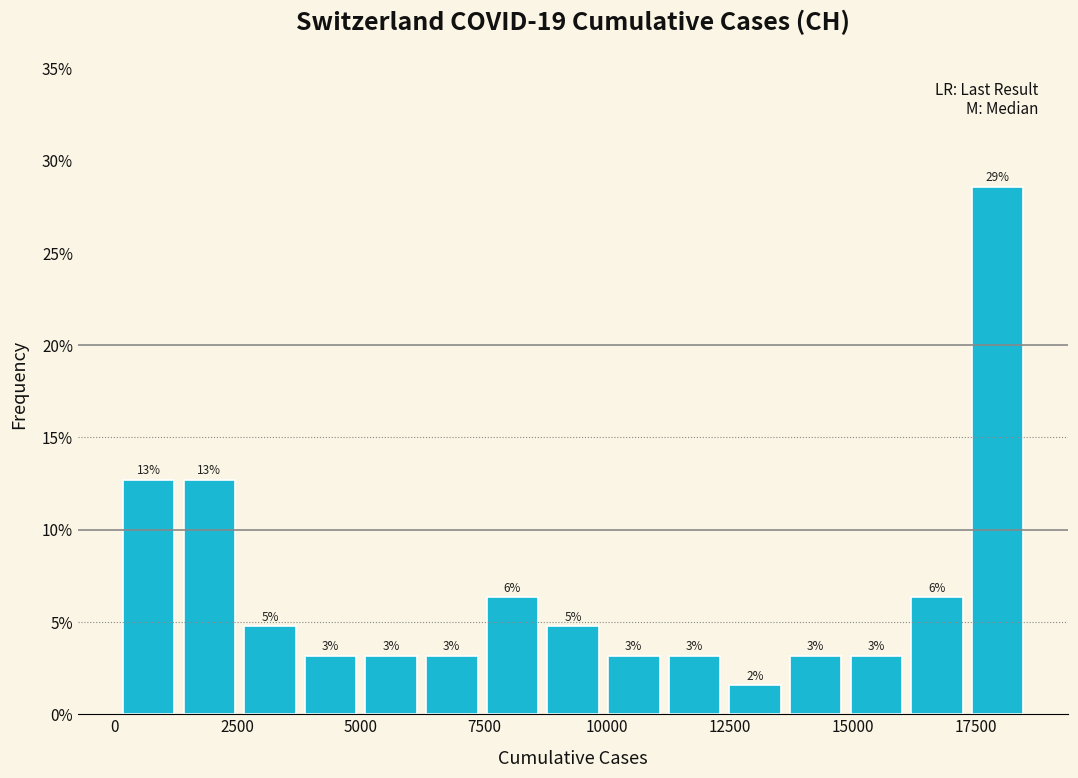

Around what value on the x-axis is the tallest bar? Give the approximate position of its centre, as read against the axis.

18000